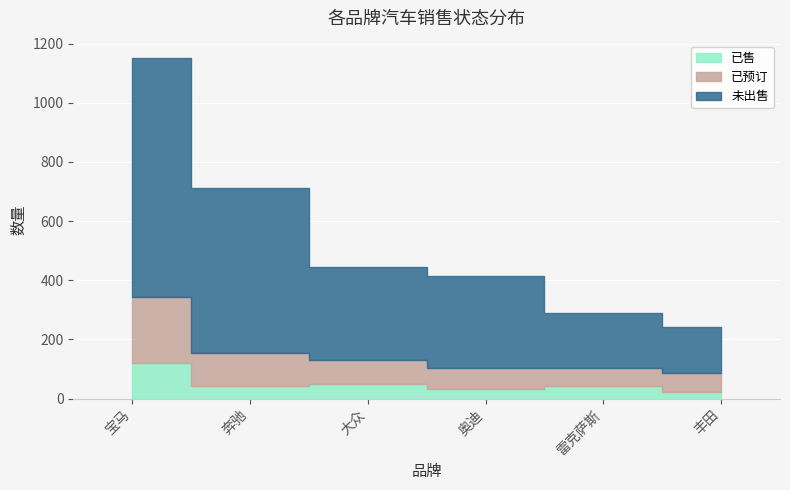

True or false: 已售 and 已预订 intersect in this chart.

False